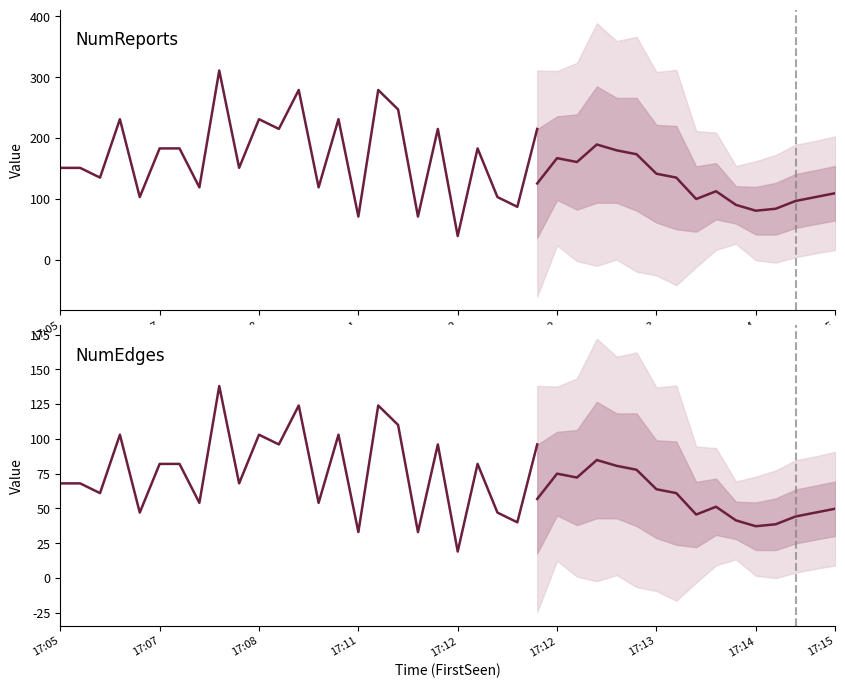

Count the number of data series in this chart.

2